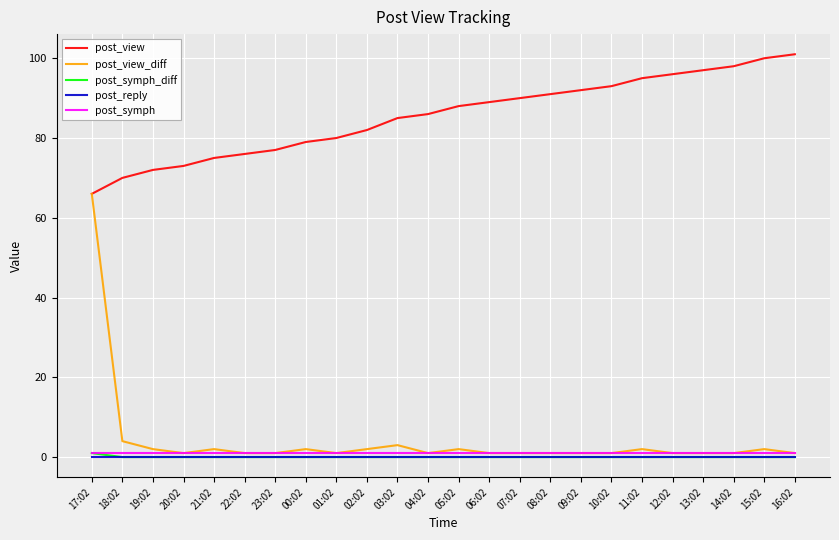

What is the sum of the post_view values at 14:02 and 15:02?

198